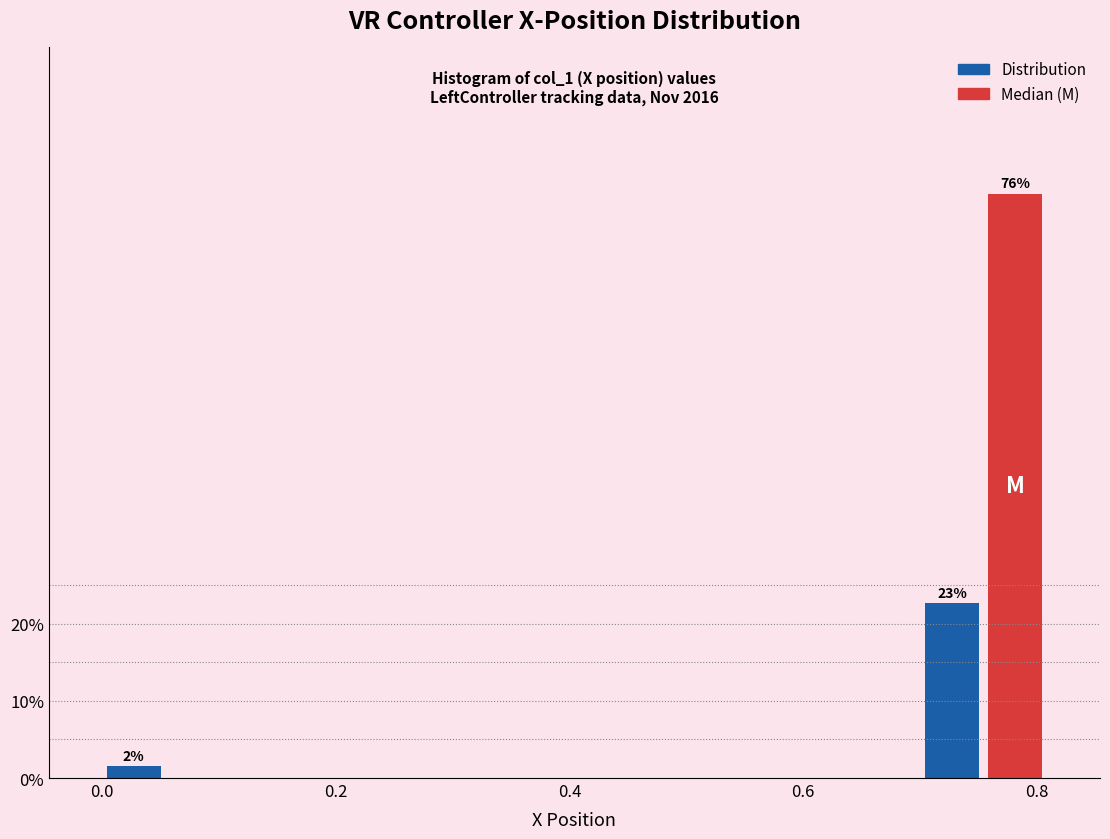

Read against the x-axis, roughly where is the centre of the tallest bar?

0.78